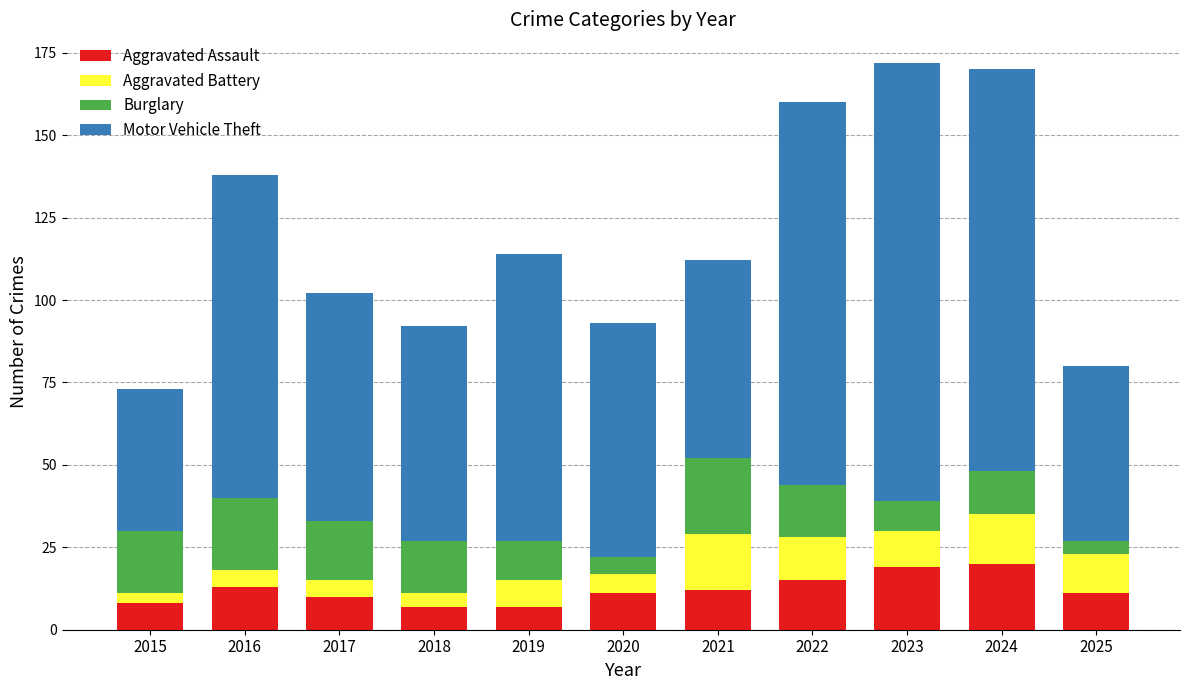

What is the highest value of the Aggravated Assault series?

20